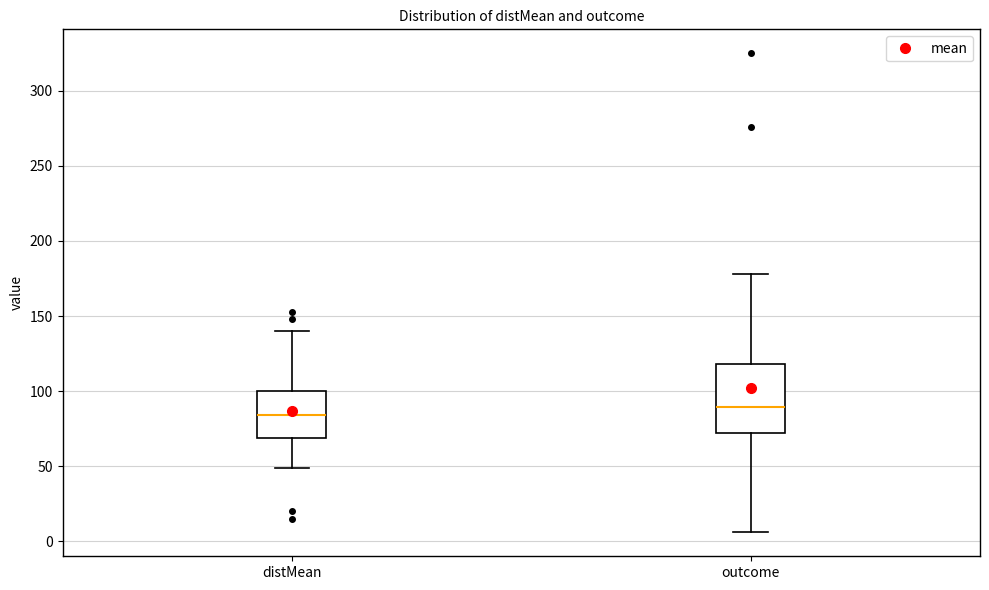

Where does the median line of the box for outcome sit on the y-axis? The values are not printed on the chart, so give them approximately, as read against the axis.

90